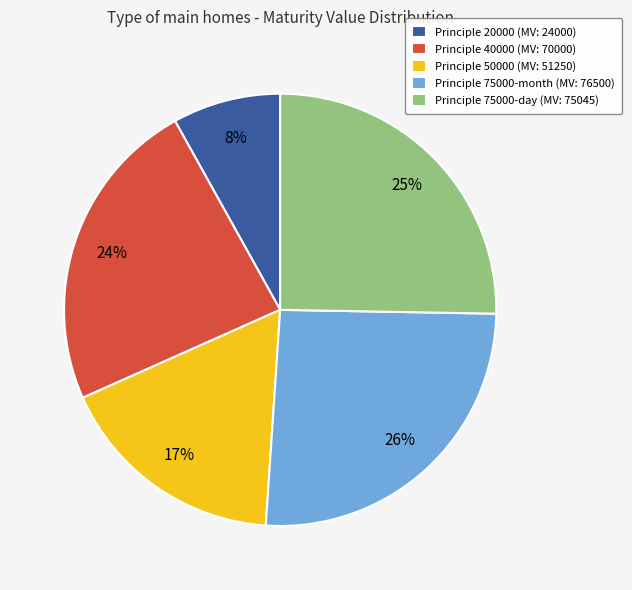

To the nearest percent, what percentage of the pie is Principle 40000 (MV: 70000)?

24%